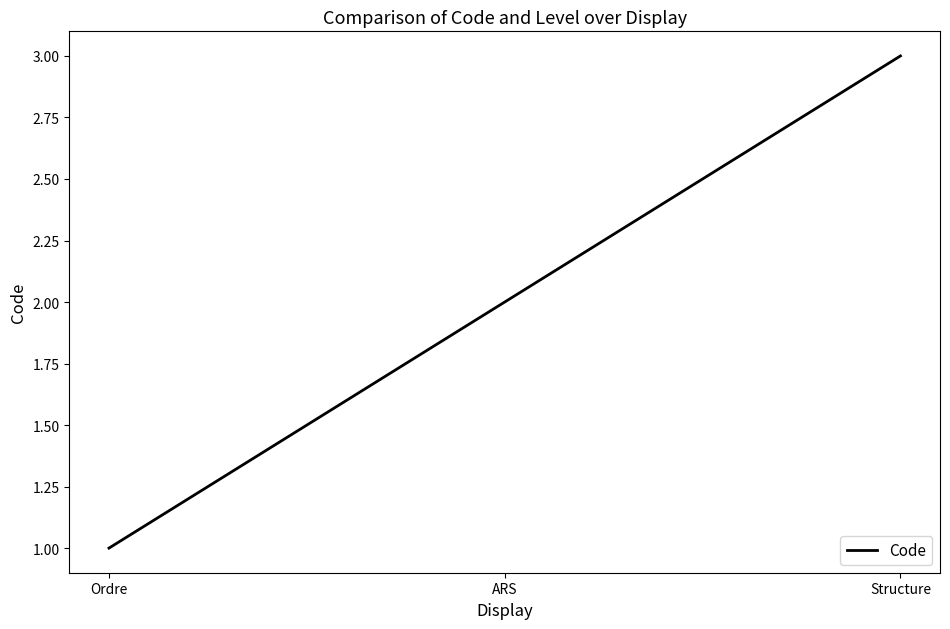

Between ARS and Ordre, which is larger?

ARS